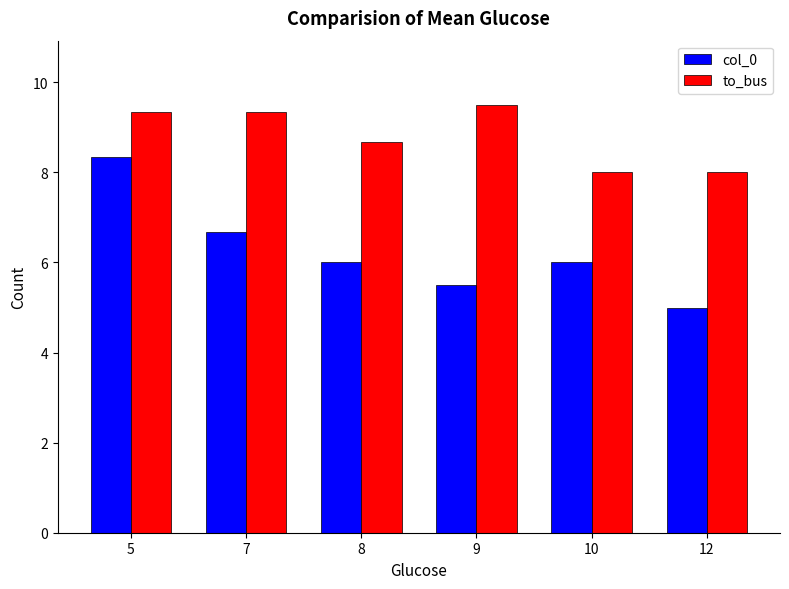

Which series changed the most between 7 and 9?

col_0